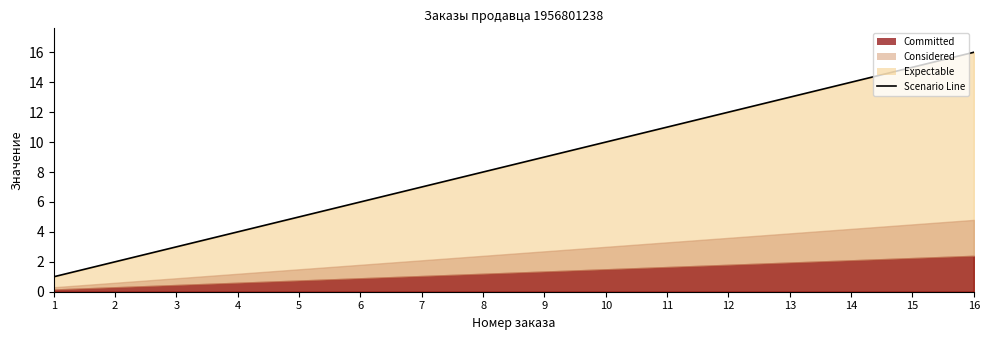

What is the greatest value displayed?

16